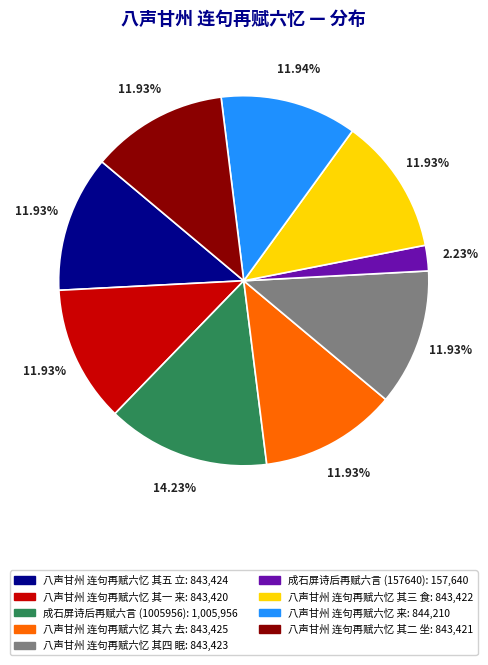

What is the ratio of the value at 八声甘州 连句再赋六忆 其一 来 to the value at 八声甘州 连句再赋六忆 其二 坐?

1.0